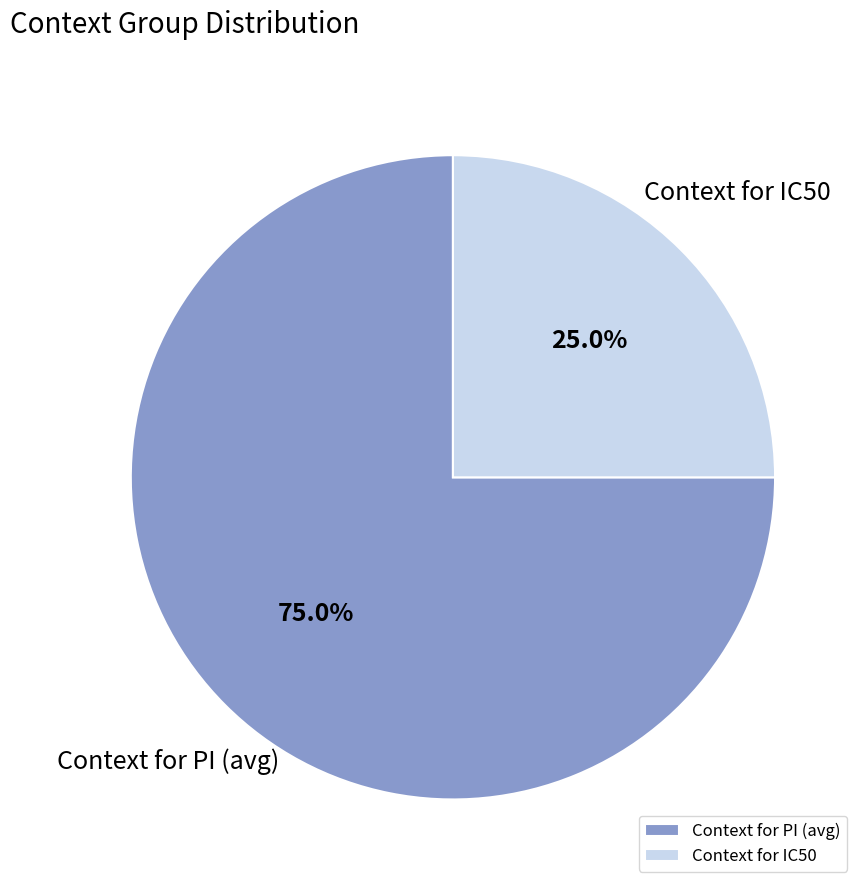

What percentage do Context for PI (avg) and Context for IC50 together represent?

100.0%